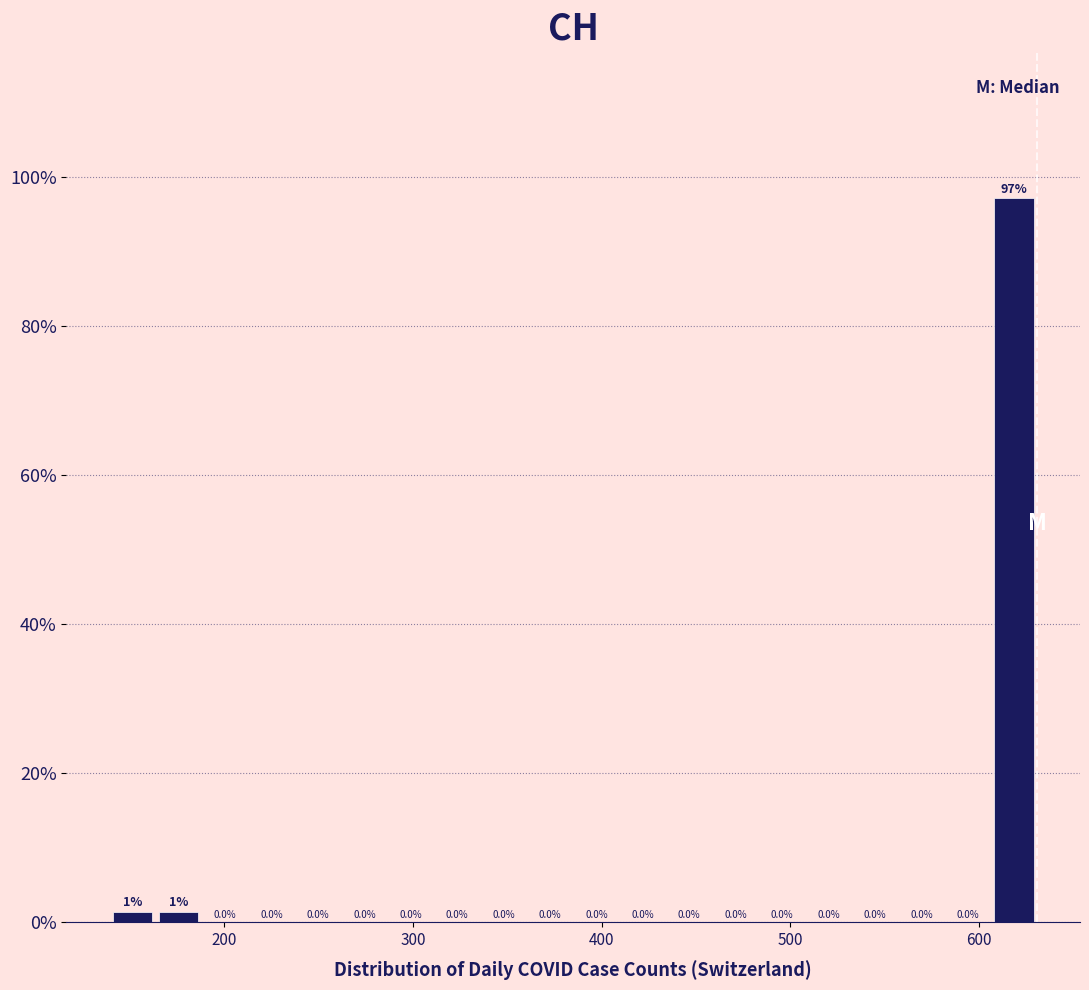

Read against the x-axis, roughly where is the centre of the tallest bar?

620